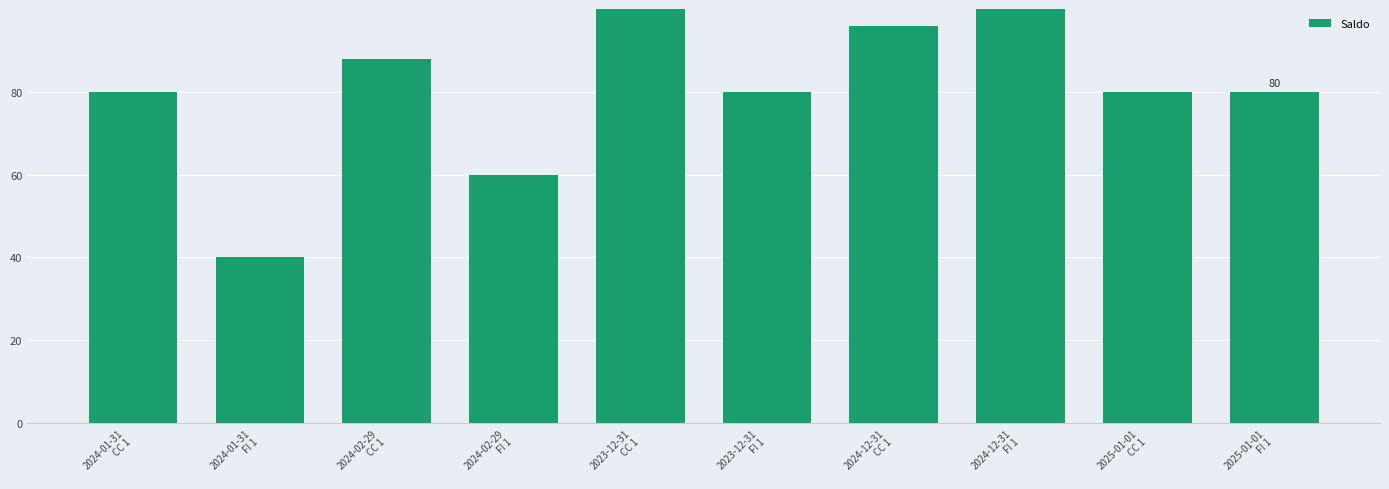

What is the label of the 7th bar from the right?

2024-02-29
FI 1